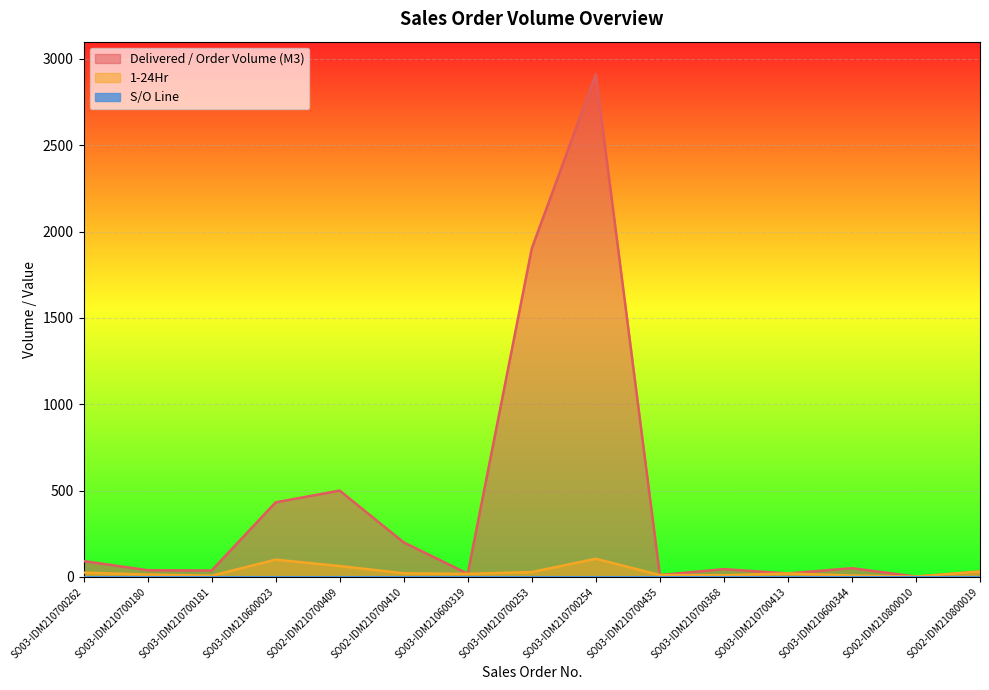

What is the label of the 9th point from the right?

SO03-IDM210600319